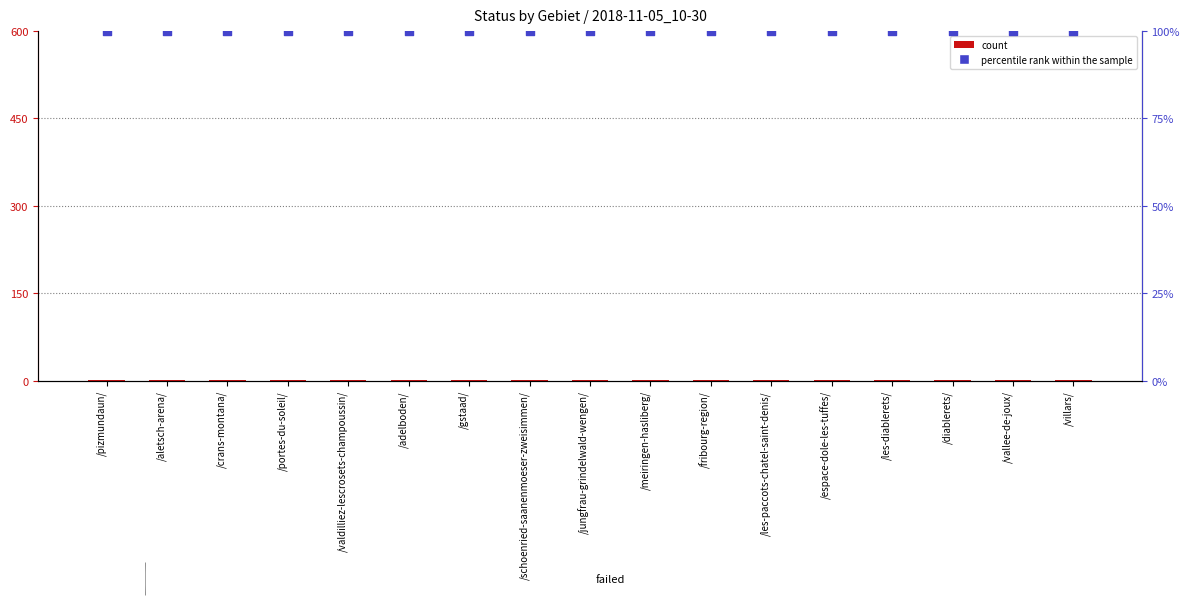

Which series has the largest Y range (max minus min)?

count